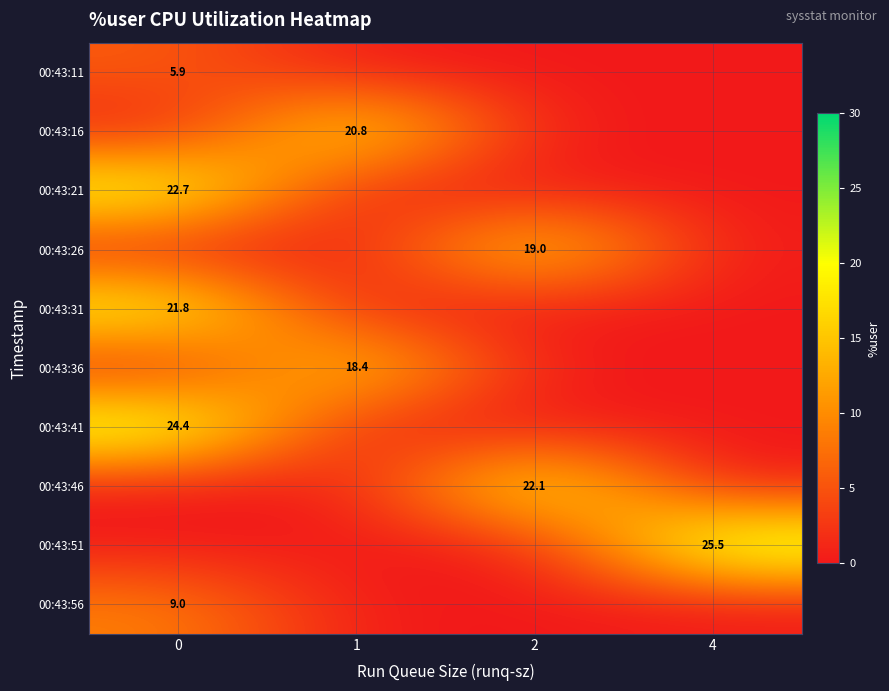

What is the spread (max minus min) of values at 4?

25.5